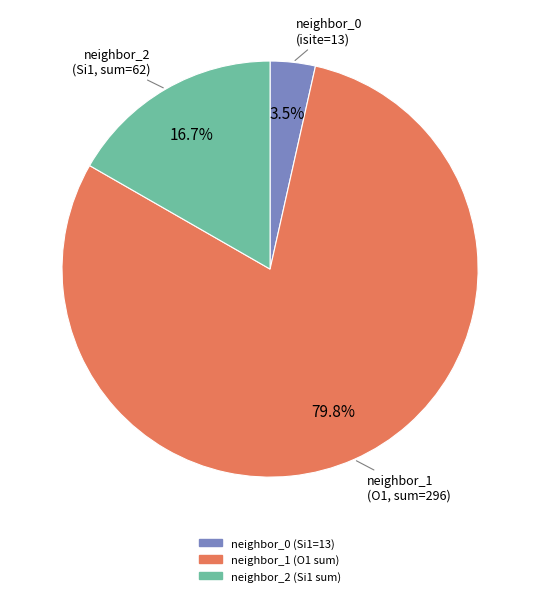

Does any single category account for the majority?

Yes